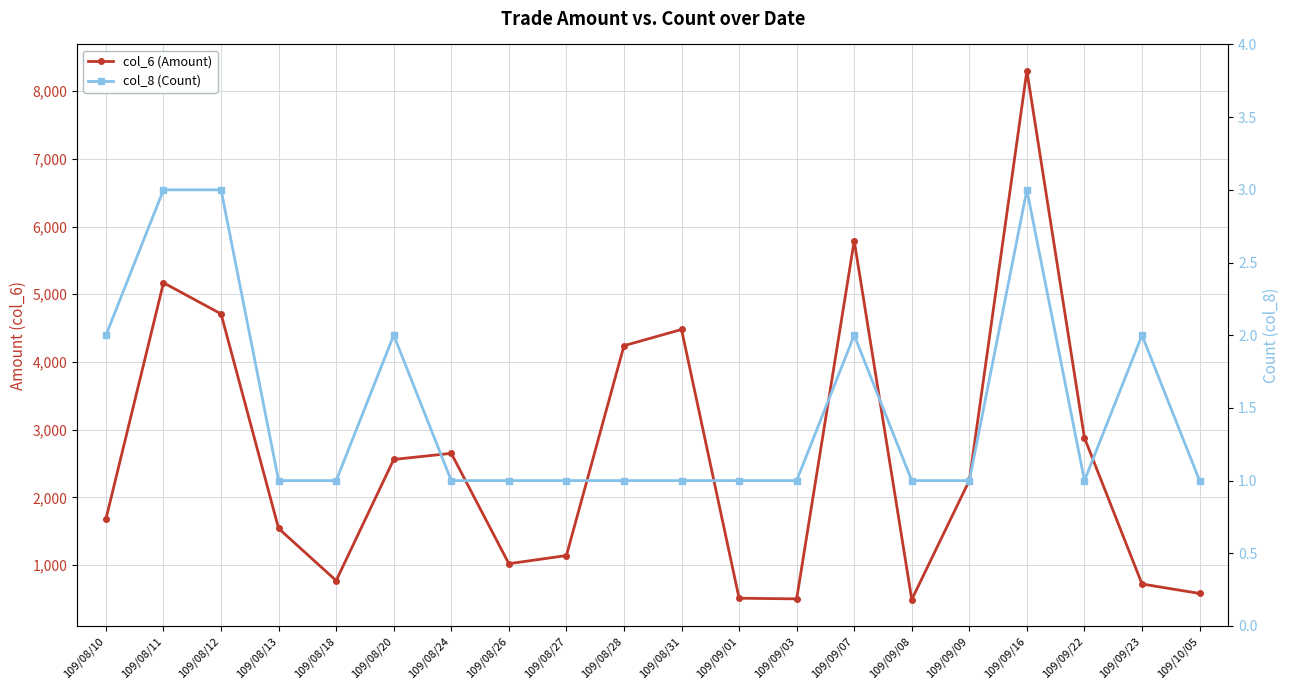

What are all the series names shown in the legend?

col_6 (Amount), col_8 (Count)